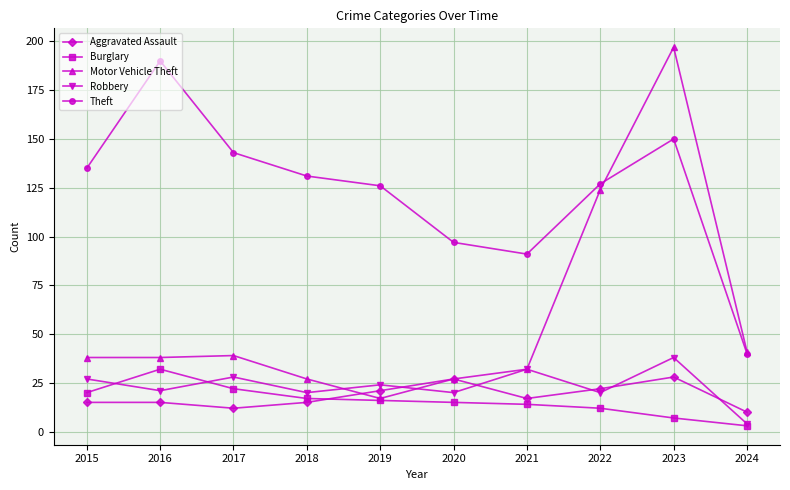

True or false: Theft and Burglary intersect in this chart.

False